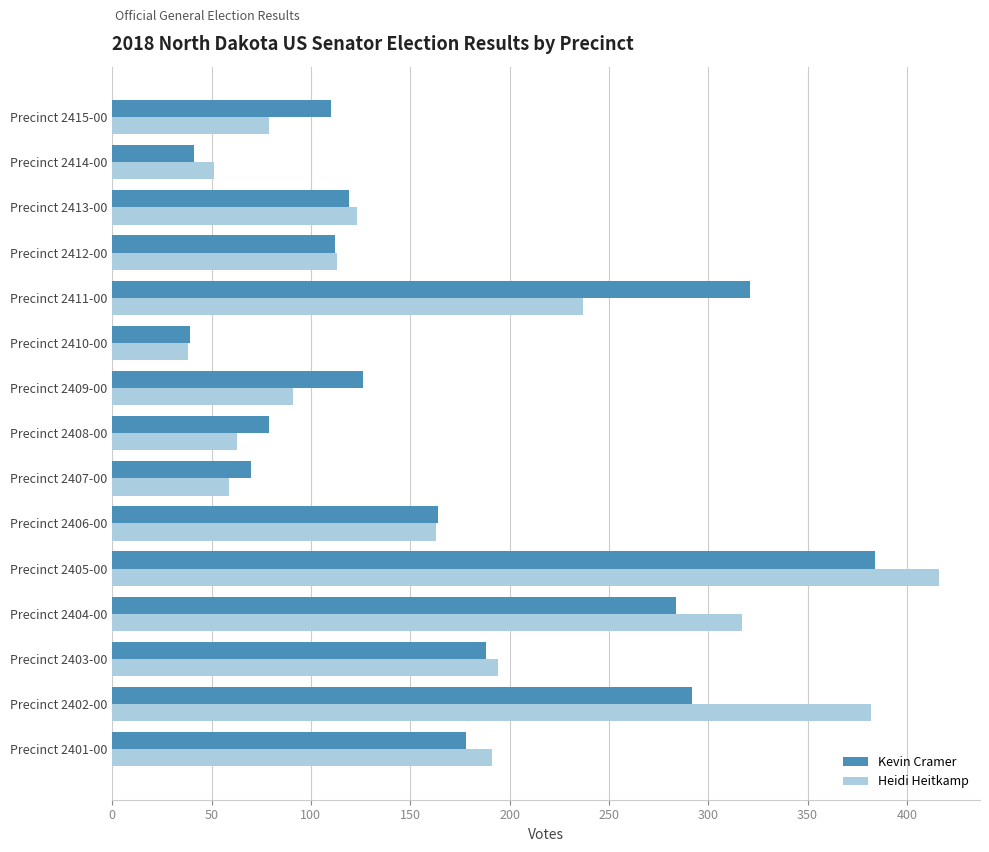

What is the sum of all Kevin Cramer values?

2507